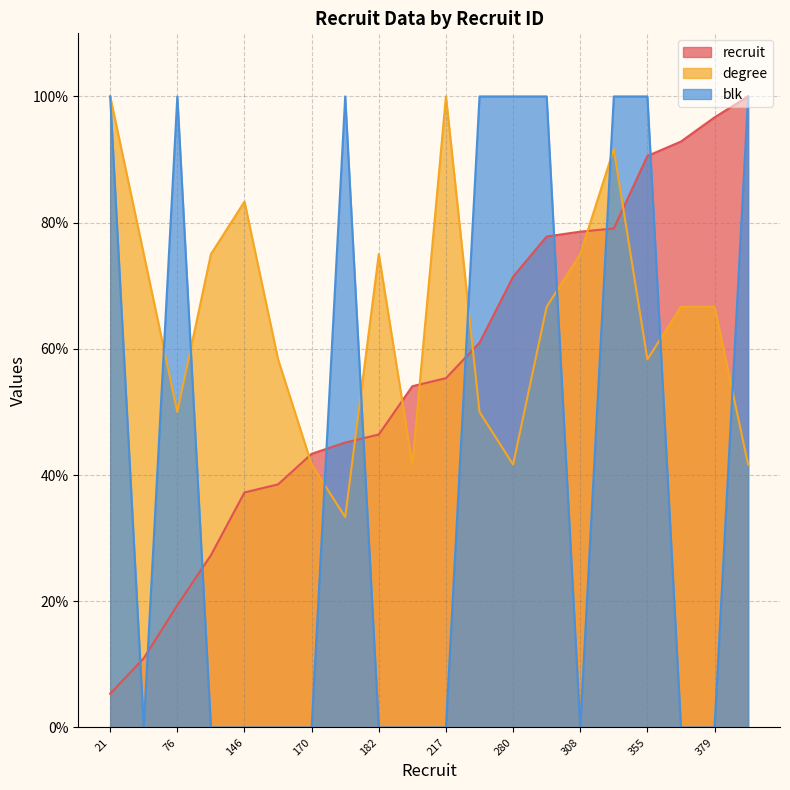

Which series changed the most between 355 and 392?

degree